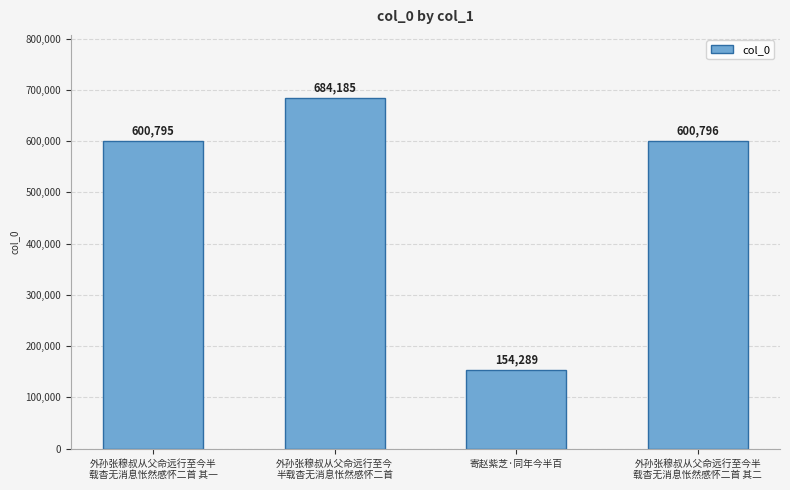

What is the ratio of the value at 外孙张穆叔从父命远行至今半
载杳无消息怅然感怀二首 其一 to the value at 外孙张穆叔从父命远行至今
半载杳无消息怅然感怀二首?

0.9